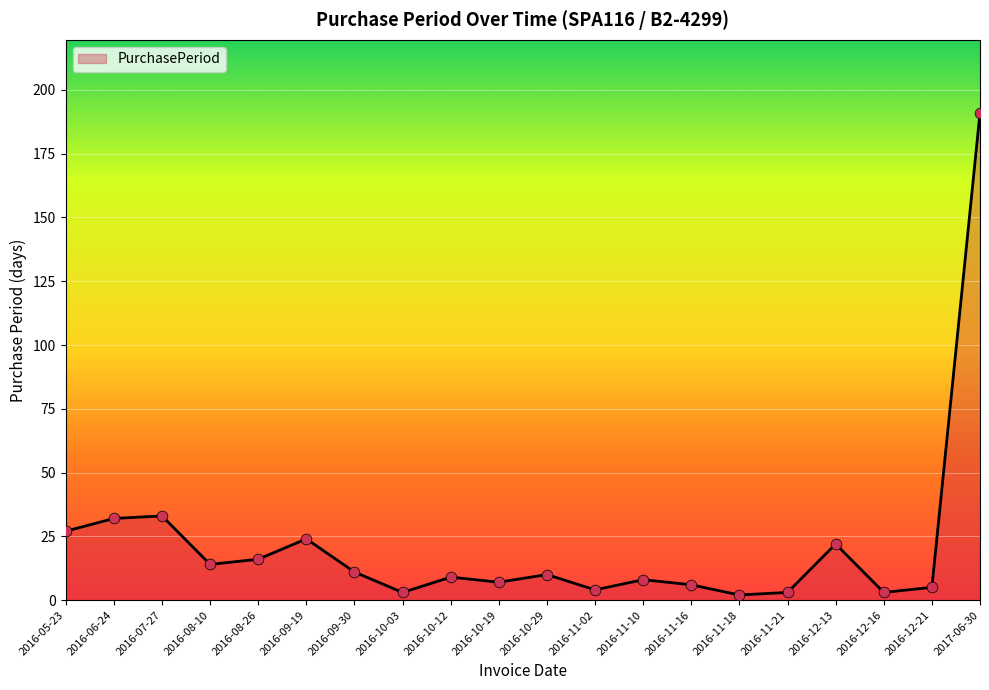

What is the change in value from 2016-05-23 to 2016-10-03?

-24